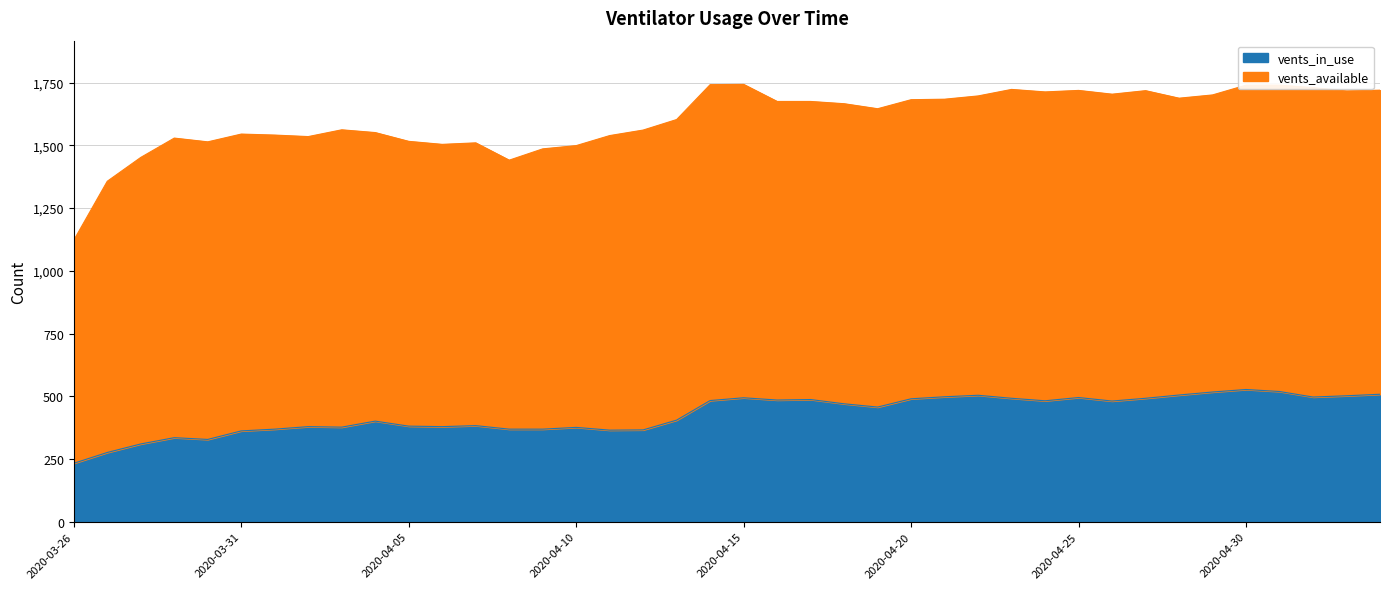

The chart shows a value of 419 at 2020-03-26. True or false?

False